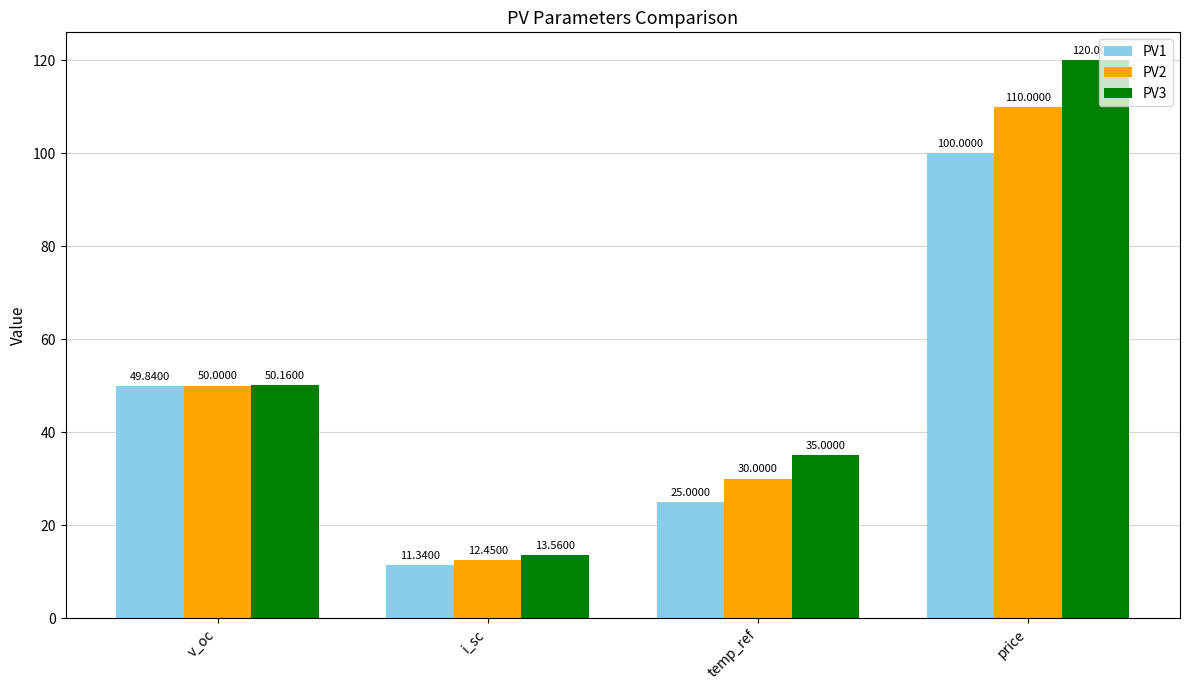

What is the sum of the PV3 values at price and i_sc?

133.6